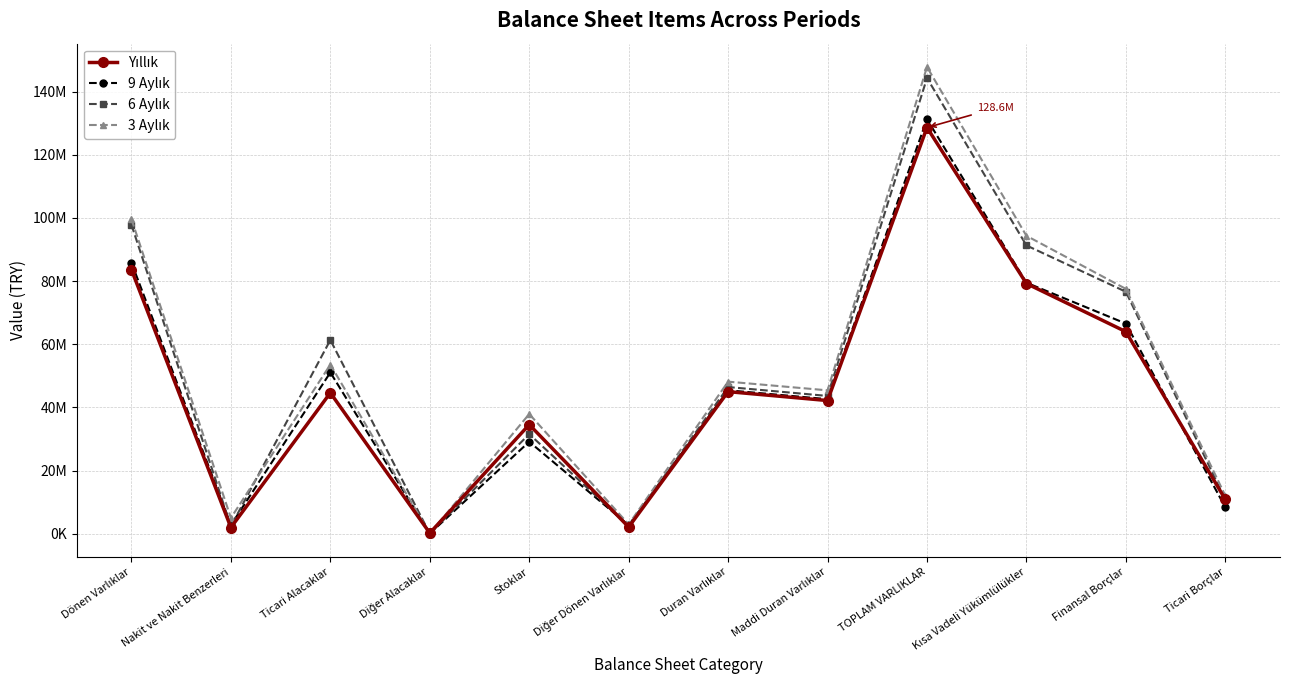

True or false: 6 Aylık has a value of 80068185 at Ticari Alacaklar.

False